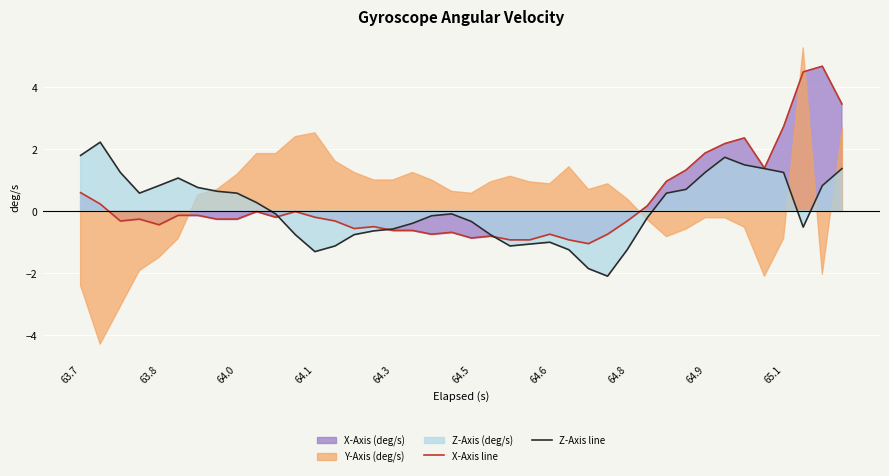

True or false: Z-Axis line has more than 1 points higher than both neighbors.

True